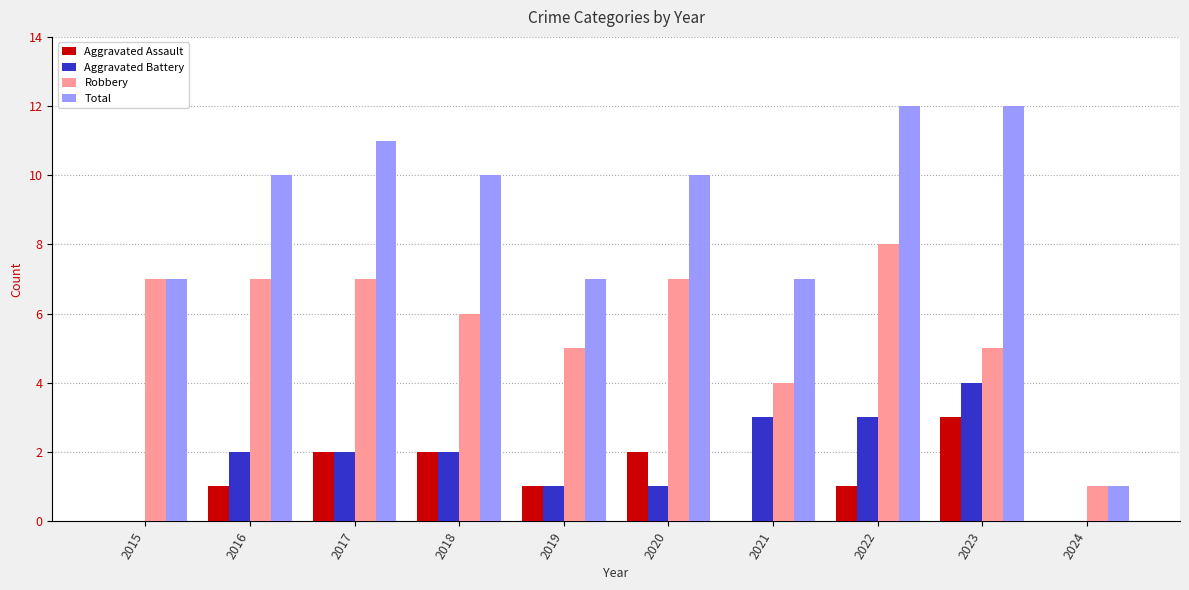

How many categories are shown in the chart?

10